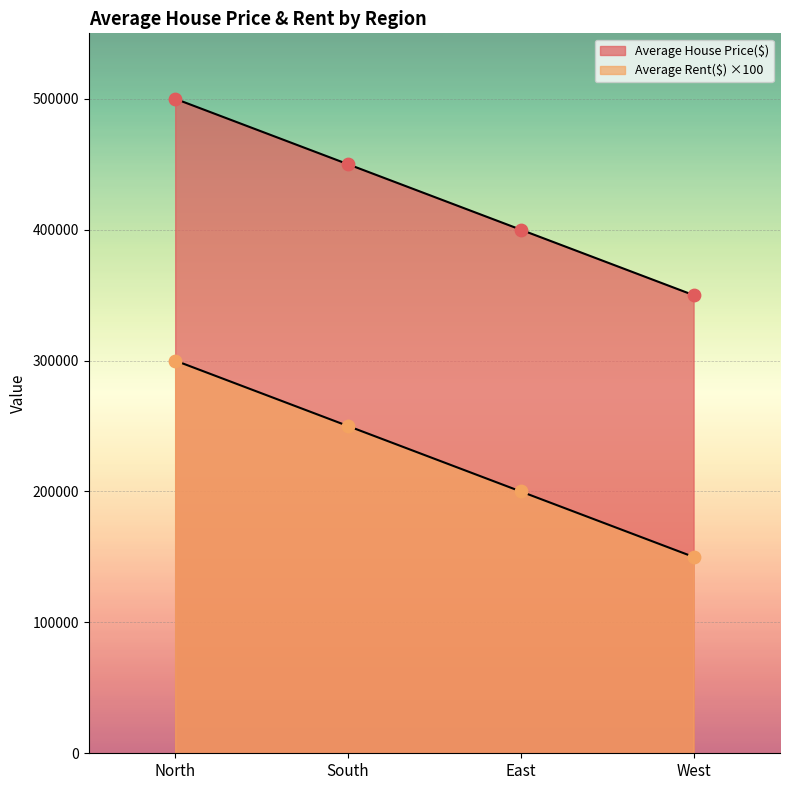

Which series reaches the minimum Y coordinate?

Average Rent($)